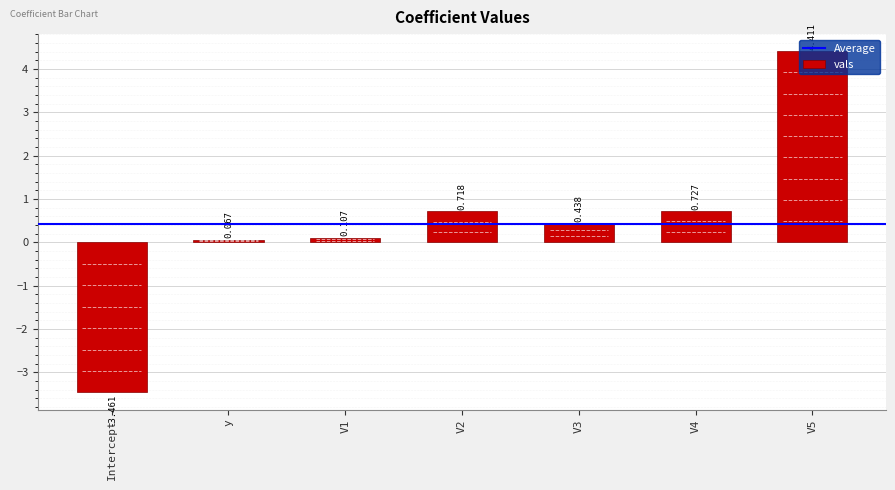

List the labels in order of value, largest first.

V5, V4, V2, V3, V1, y, Intercept